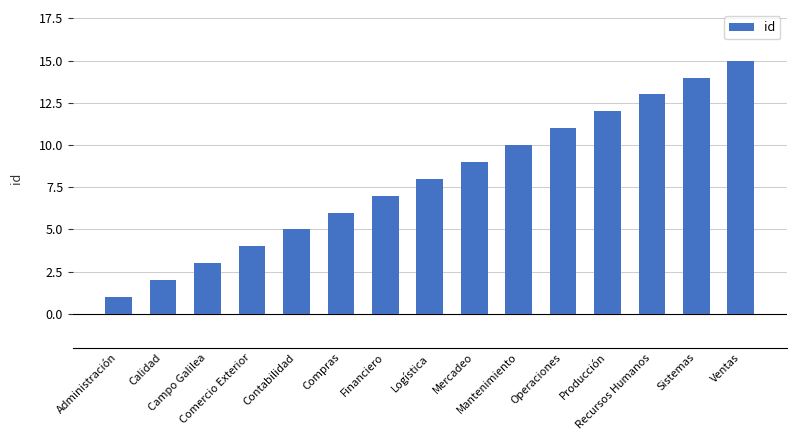

What is the difference between the values at Calidad and Comercio Exterior?

2